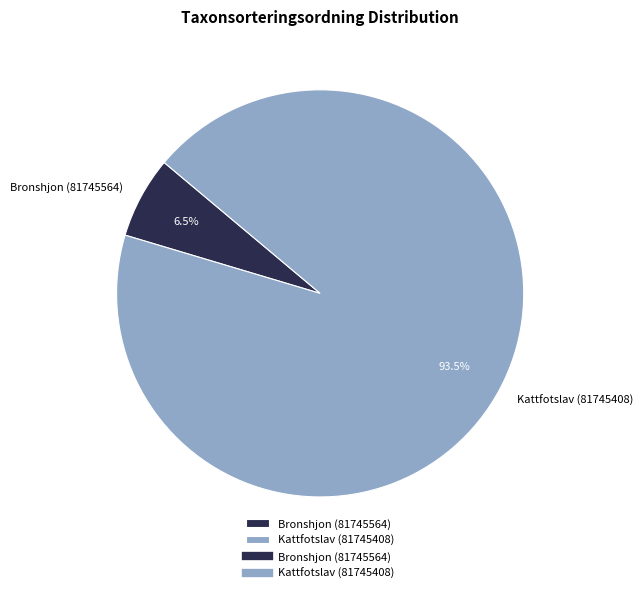

Is it true that Kattfotslav (81745408) is 99% of the pie?

False